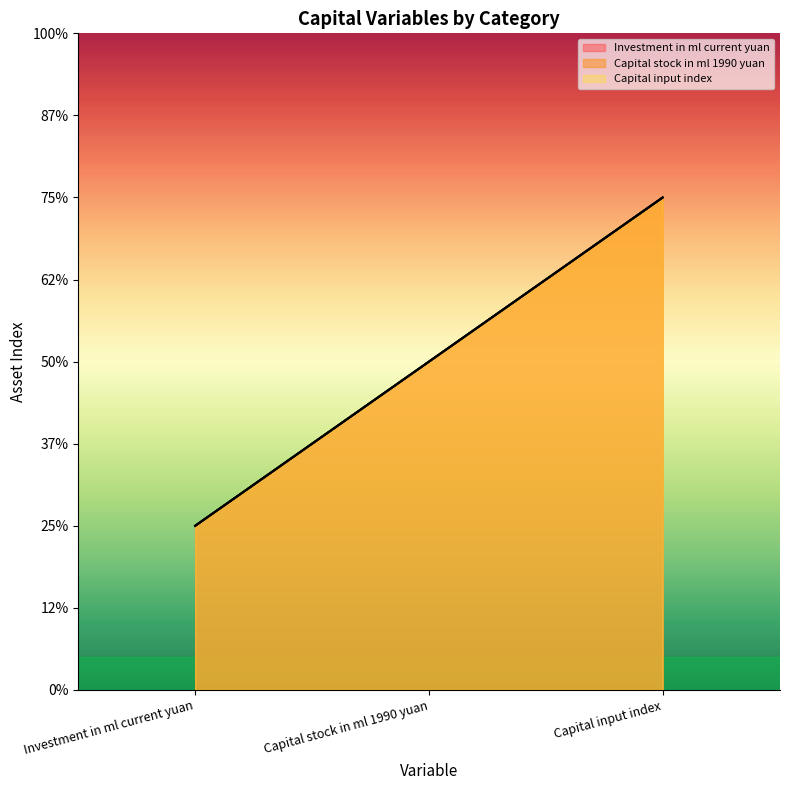

Where does the Investment in ml current yuan series first go above 2?

Capital input index